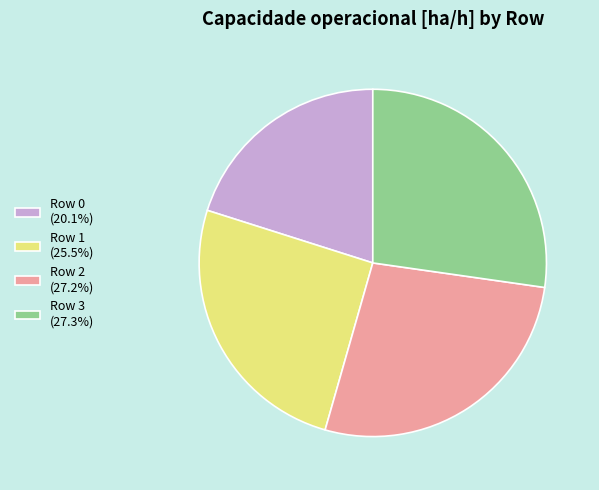

The Row 1 slice represents 38% of the pie. True or false?

False